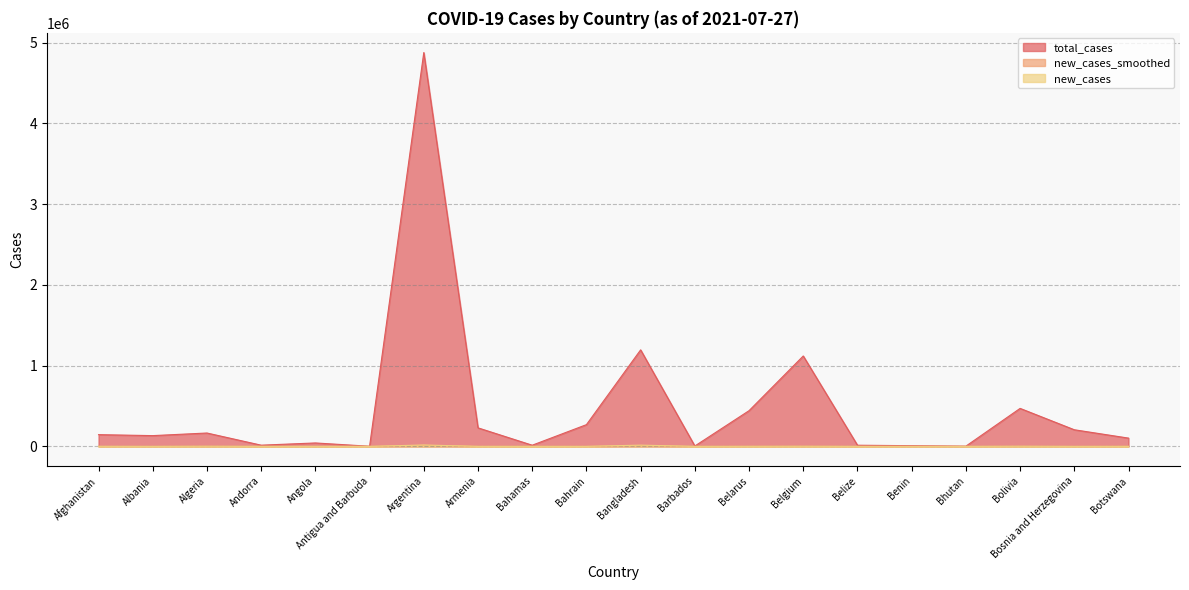

At which label does new_cases reach its peak?

Argentina